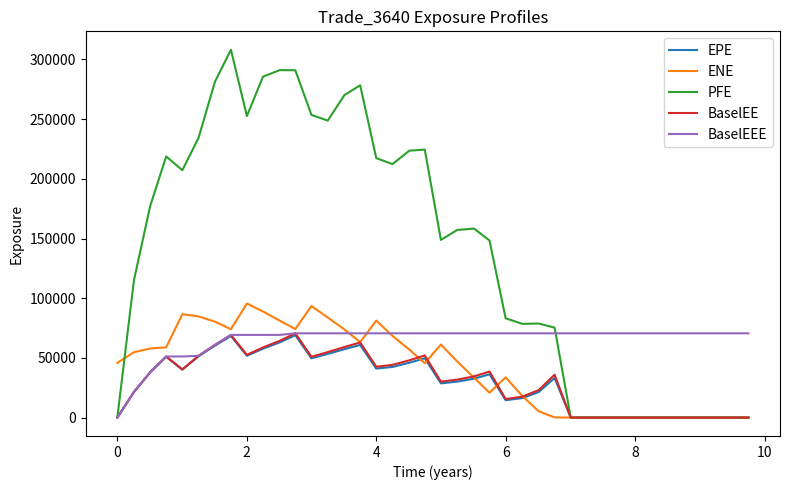

Which series has the largest total across all categories?

PFE